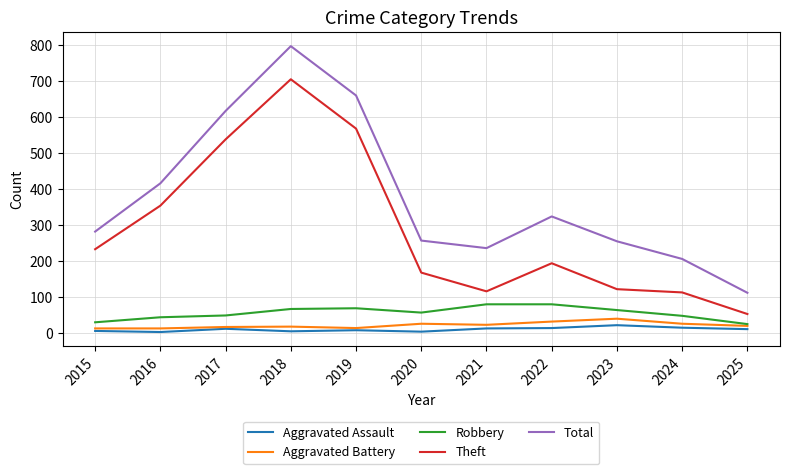

What is the difference between the highest and lowest values at 2023?

233